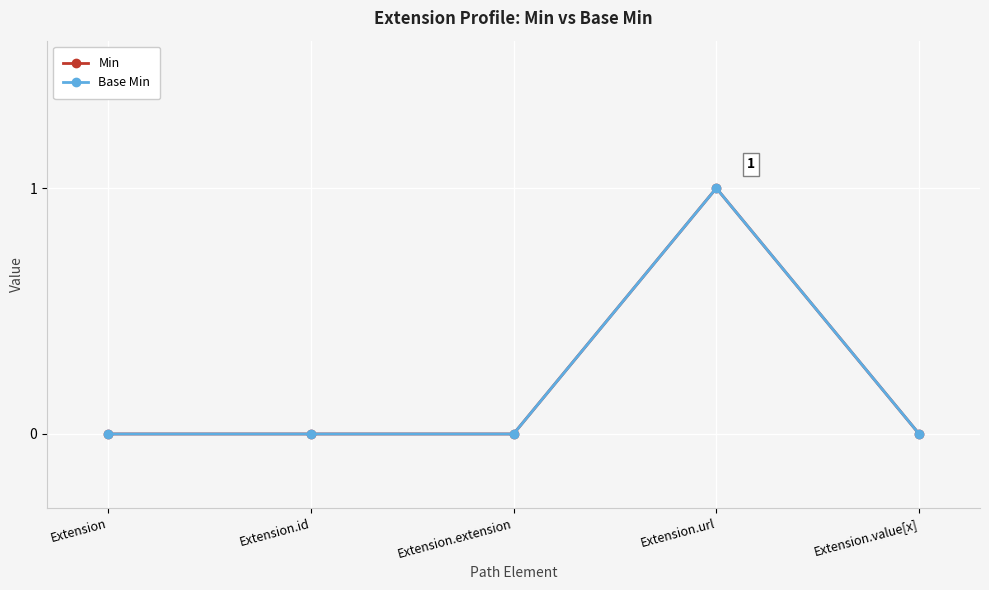

True or false: Min and Base Min intersect in this chart.

False